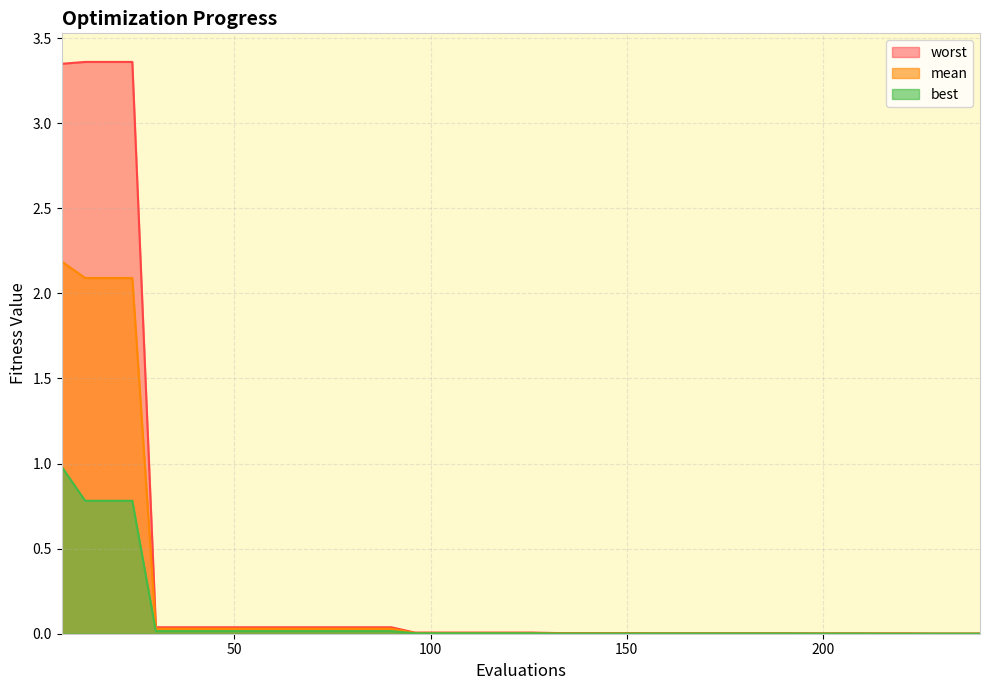

At which category is the sum across all series the highest?

6